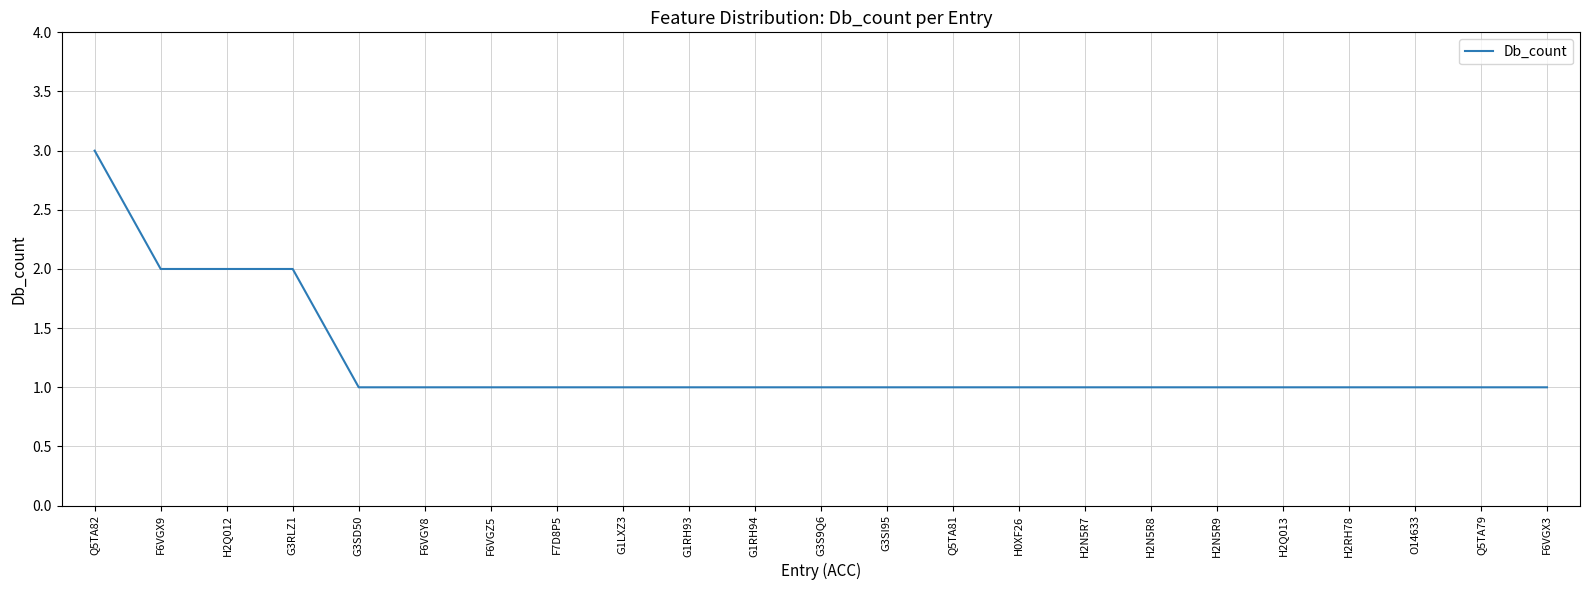

What position from the right is Q5TA79?

2